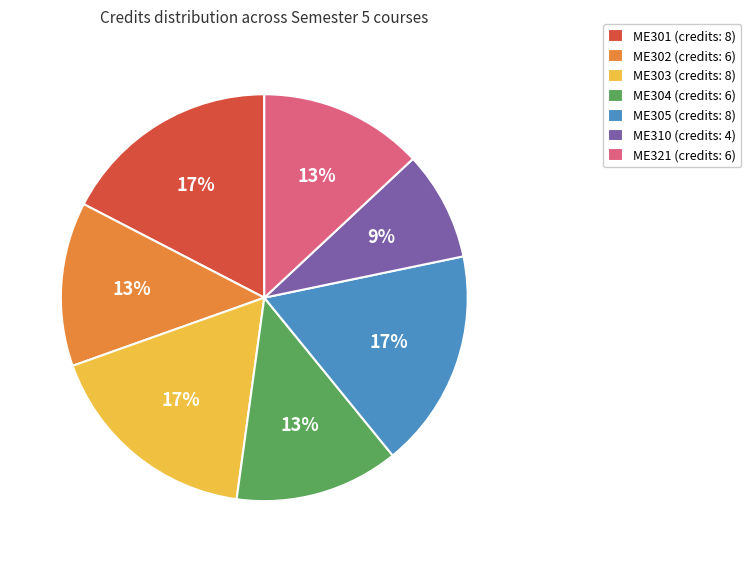

How many slices are in this pie chart?

7